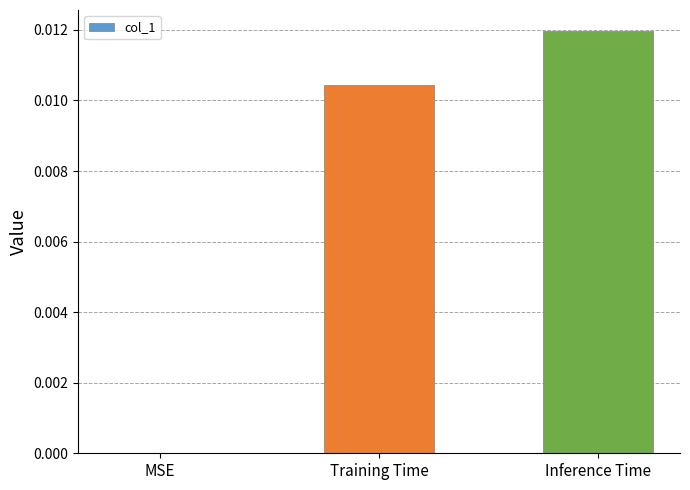

Which category has the highest value across all series?

Inference Time